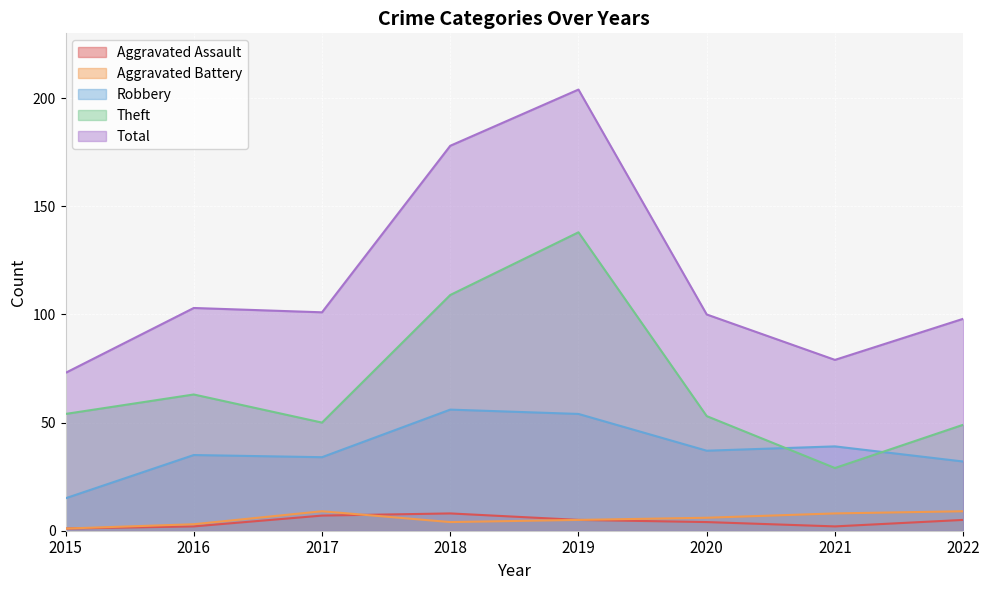

In Robbery, how many points are higher than both neighbors (excluding endpoints)?

3